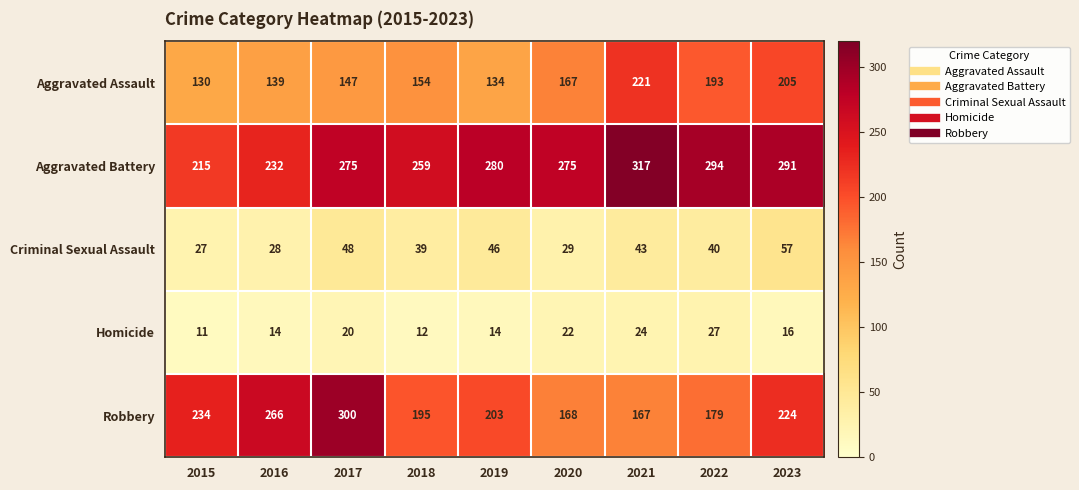

What is the average value of the Criminal Sexual Assault series?

40